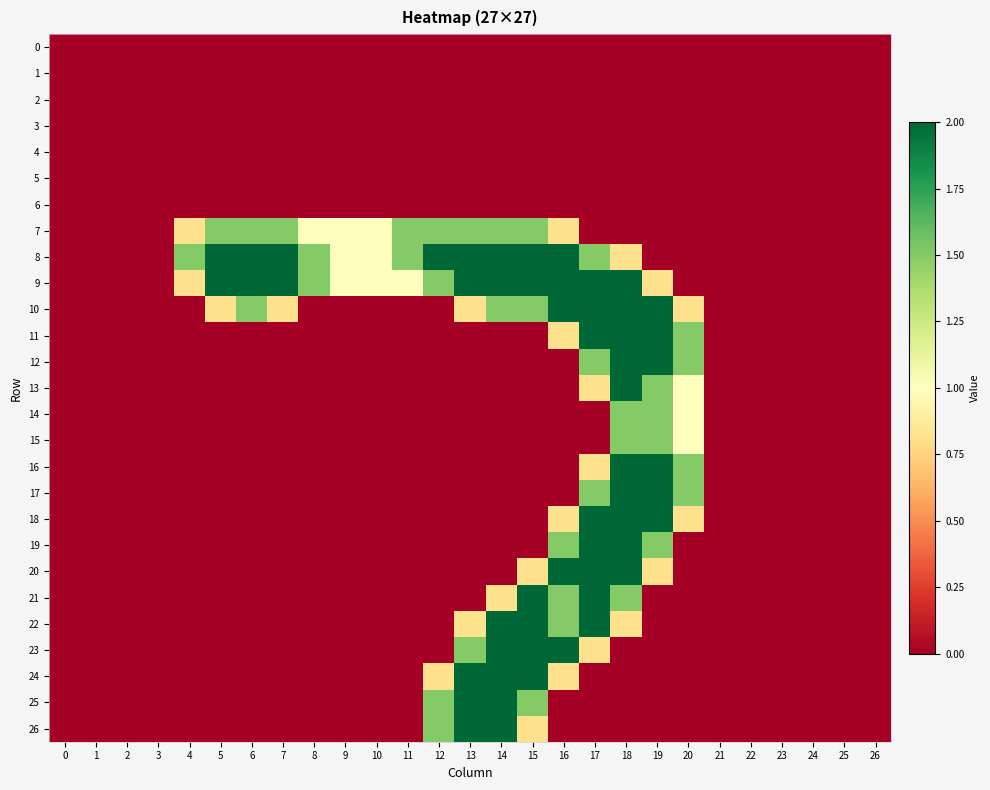

At how many categories does at least one series exceed 1?

15